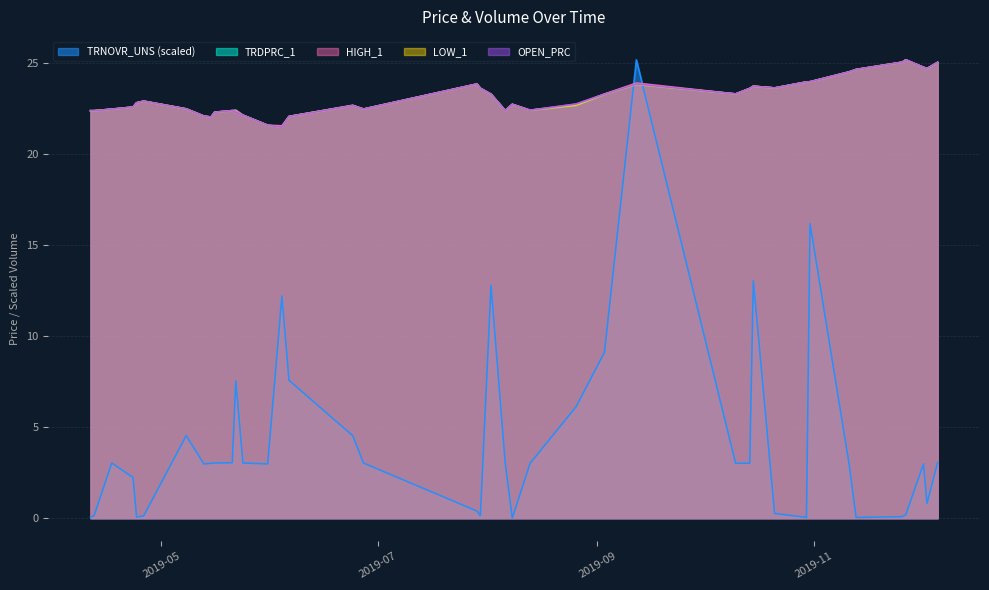

What is the total value across all series at 2019-08-02?

106.0